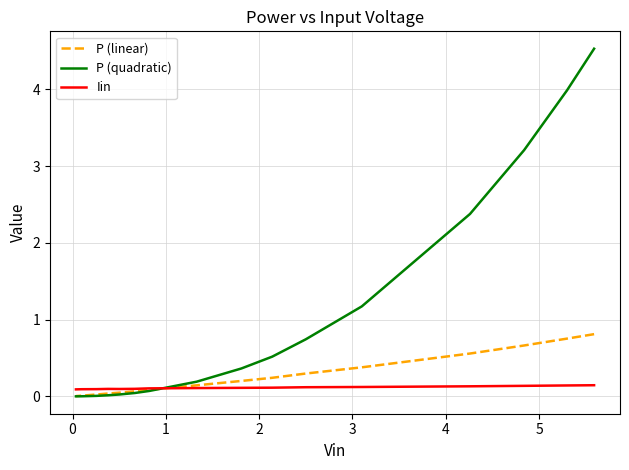

What is the sum of all Iin values?

1.8